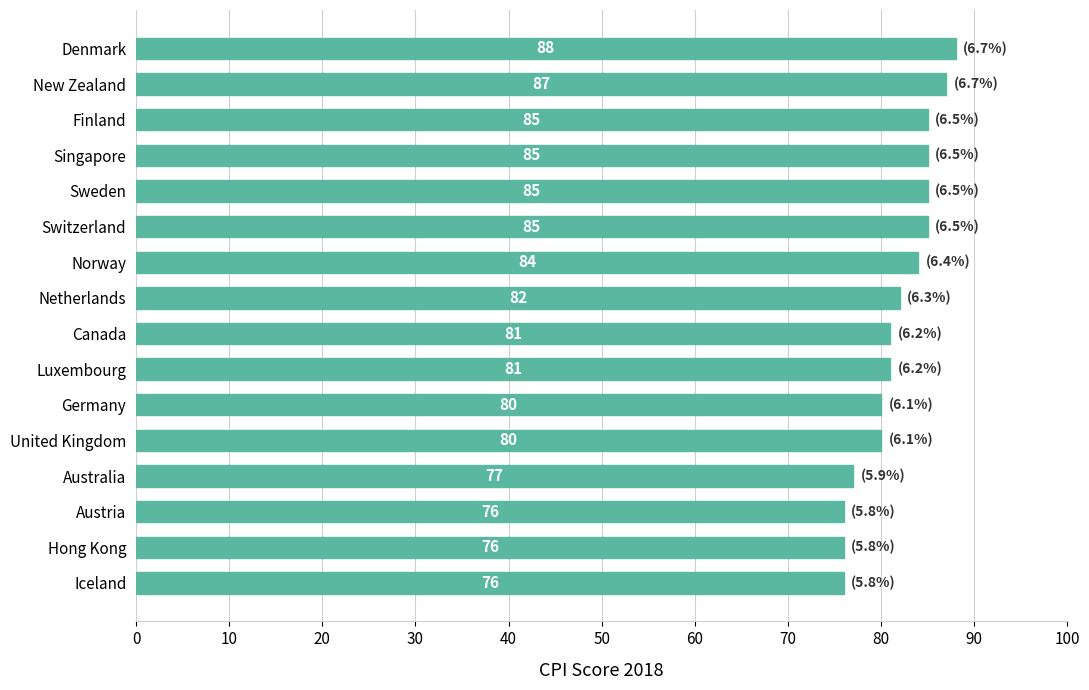

The chart shows a value of 84 at Norway. True or false?

True